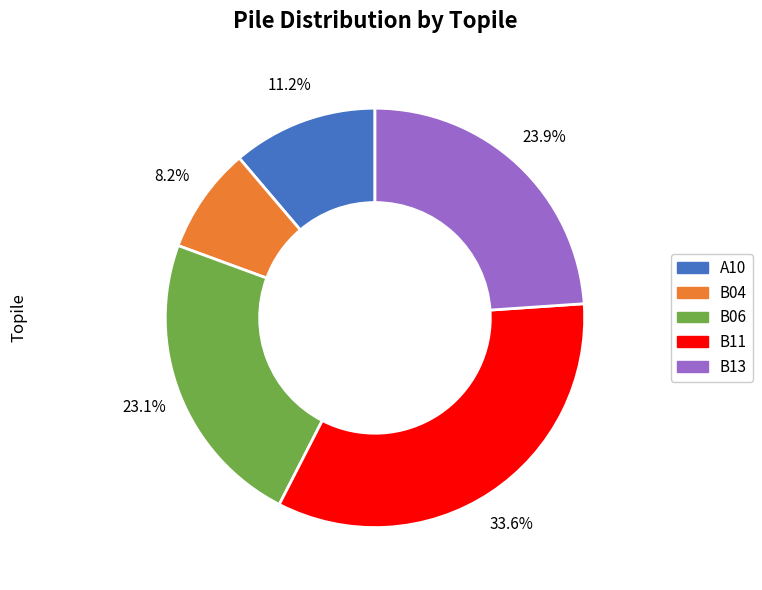

Approximately how many times larger is the value at B13 compared to B04?

2.9